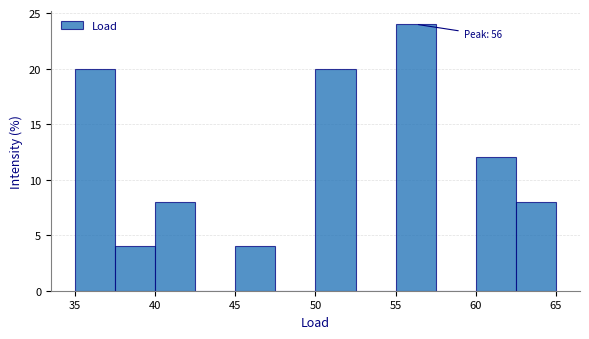

Over which range of the x-axis is the bar tallest?

55.0 to 57.5